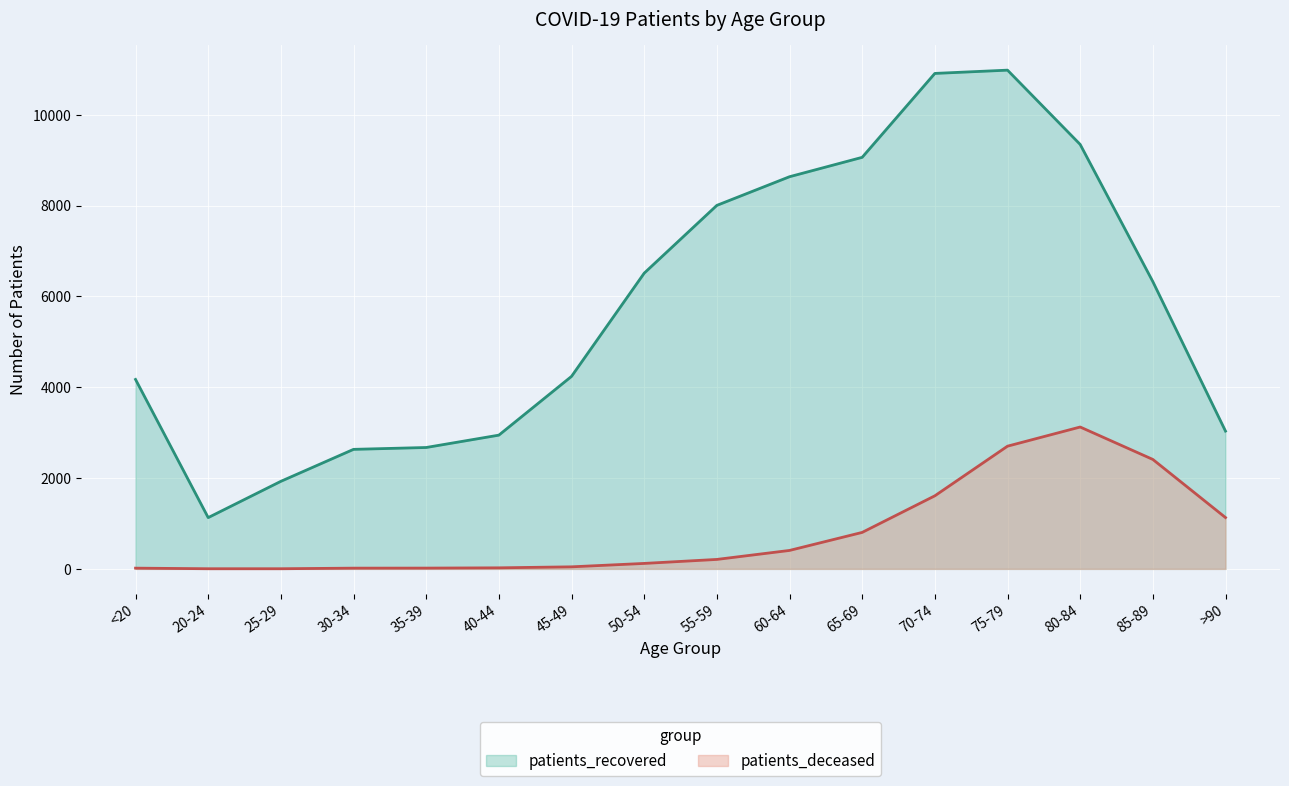

Which series has the largest range (max minus min)?

patients_recovered